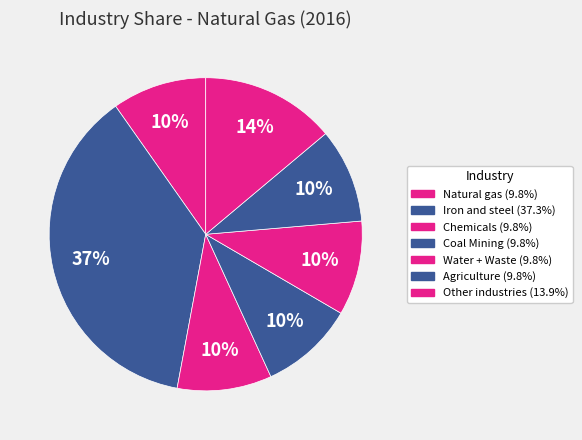

How many slices are in this pie chart?

7